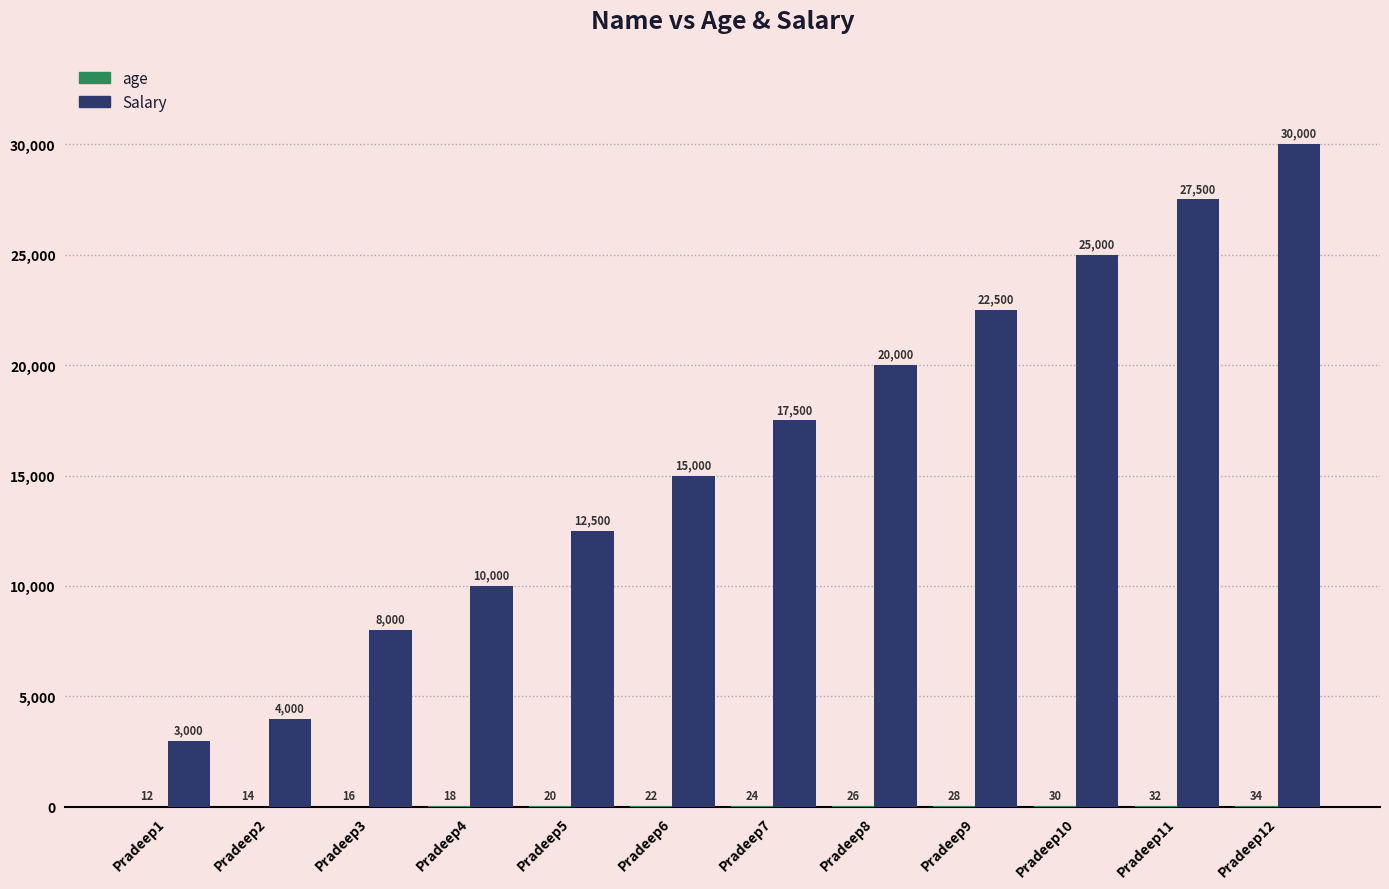

Which series has the largest total across all categories?

Salary